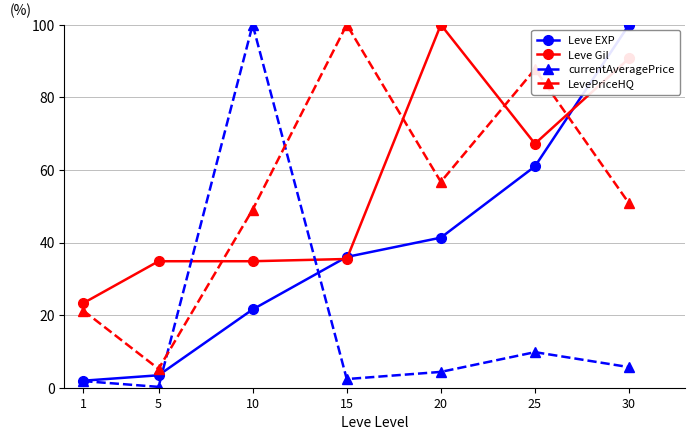

How many intersections are there between LevePriceHQ and Leve EXP?

1